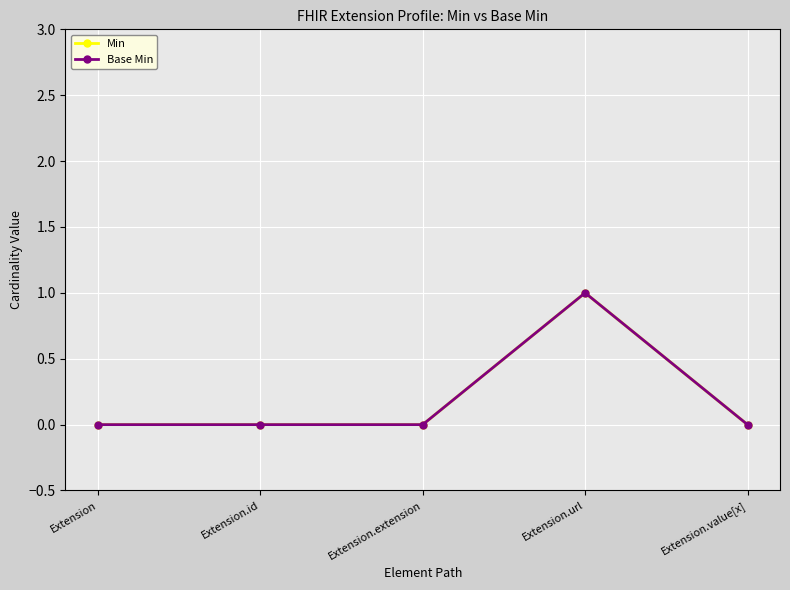

What position from the right is Extension.value[x]?

1